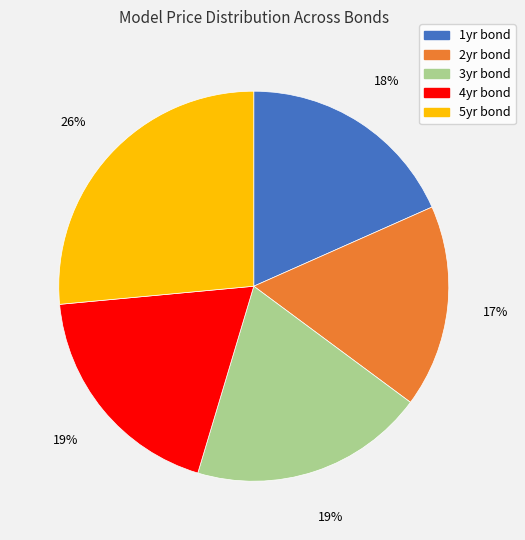

To the nearest percent, what percentage of the pie is 5yr bond?

26%